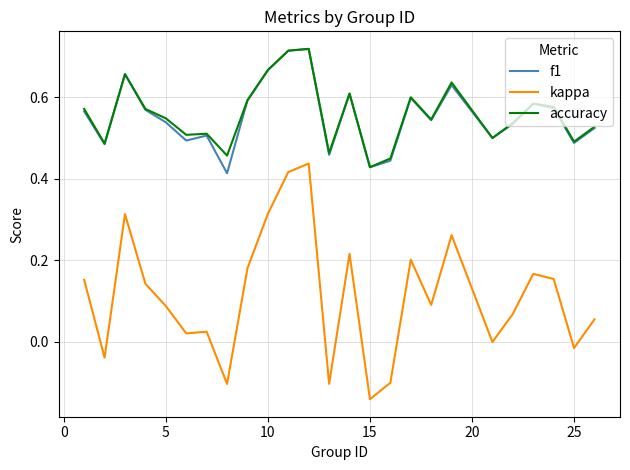

True or false: kappa and accuracy cross at least once.

False